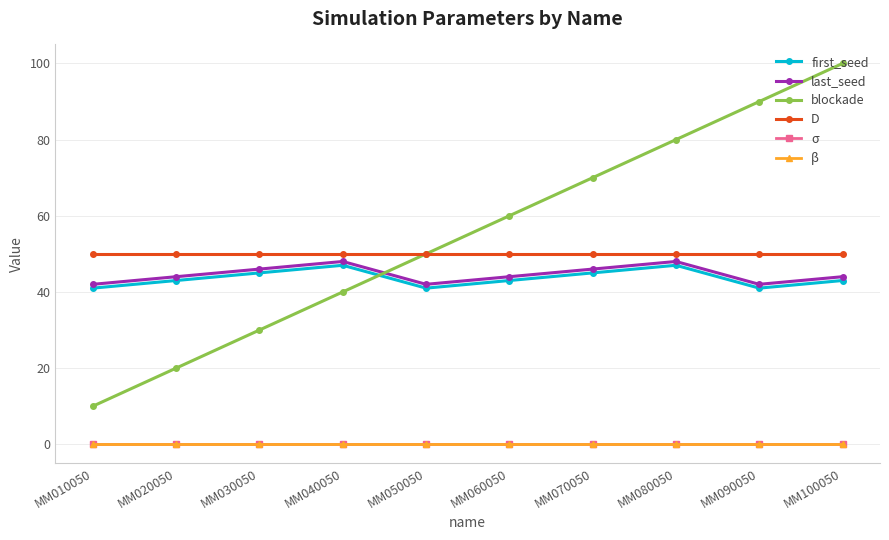

True or false: blockade has more than 0 points higher than both neighbors.

False